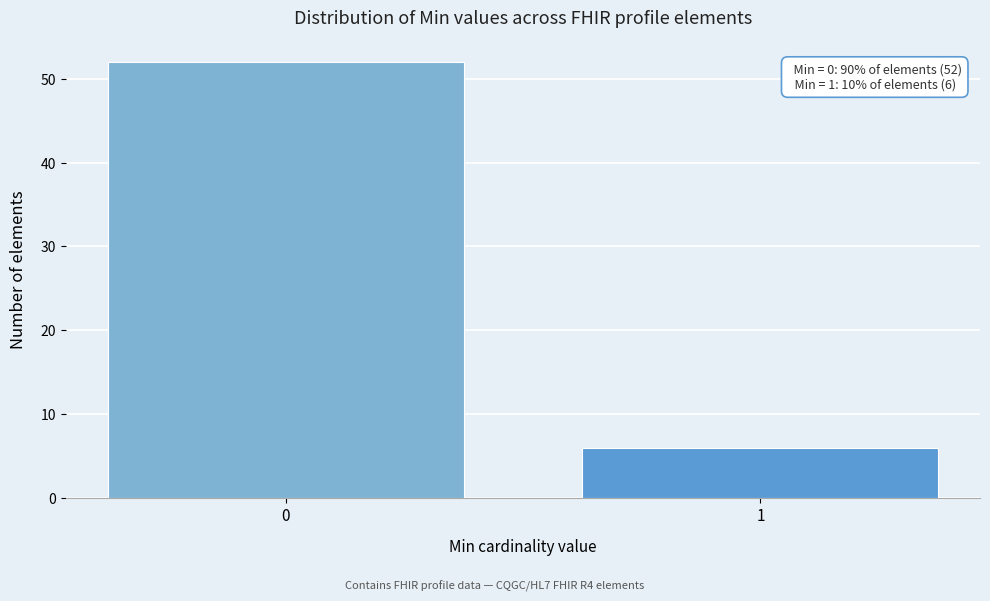

Reading left to right, extract all data points from this chart.

0=52	1=6